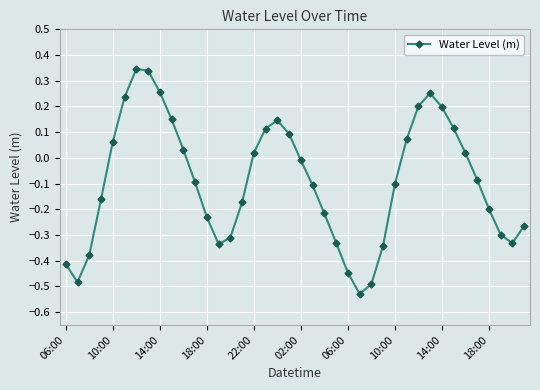

Does the chart display data point markers on the line(s)?

Yes